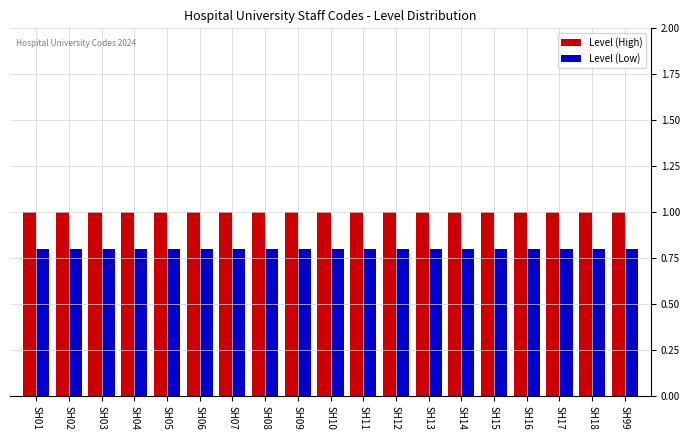

Reading right to left, what are all the values shown in this chart?

Level (High): SH99=1.0	SH18=1.0	SH17=1.0	SH16=1.0	SH15=1.0	SH14=1.0	SH13=1.0	SH12=1.0	SH11=1.0	SH10=1.0	SH09=1.0	SH08=1.0	SH07=1.0	SH06=1.0	SH05=1.0	SH04=1.0	SH03=1.0	SH02=1.0	SH01=1.0
Level (Low): SH99=0.8	SH18=0.8	SH17=0.8	SH16=0.8	SH15=0.8	SH14=0.8	SH13=0.8	SH12=0.8	SH11=0.8	SH10=0.8	SH09=0.8	SH08=0.8	SH07=0.8	SH06=0.8	SH05=0.8	SH04=0.8	SH03=0.8	SH02=0.8	SH01=0.8